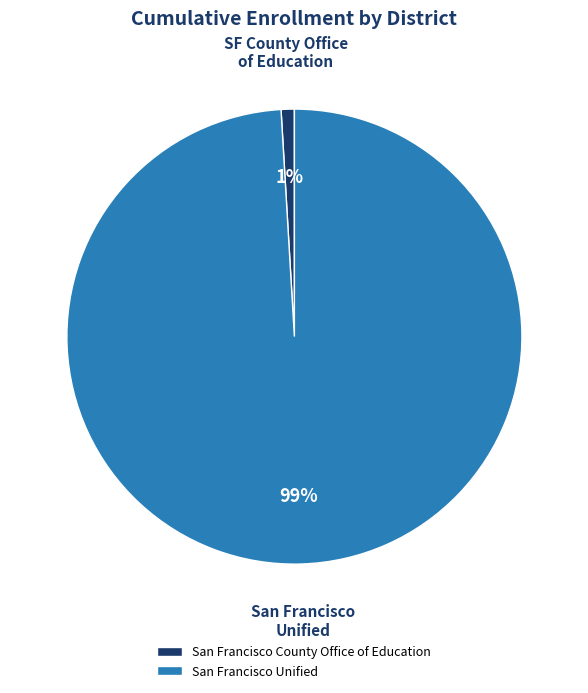

What is the largest slice in the pie chart?

San Francisco Unified